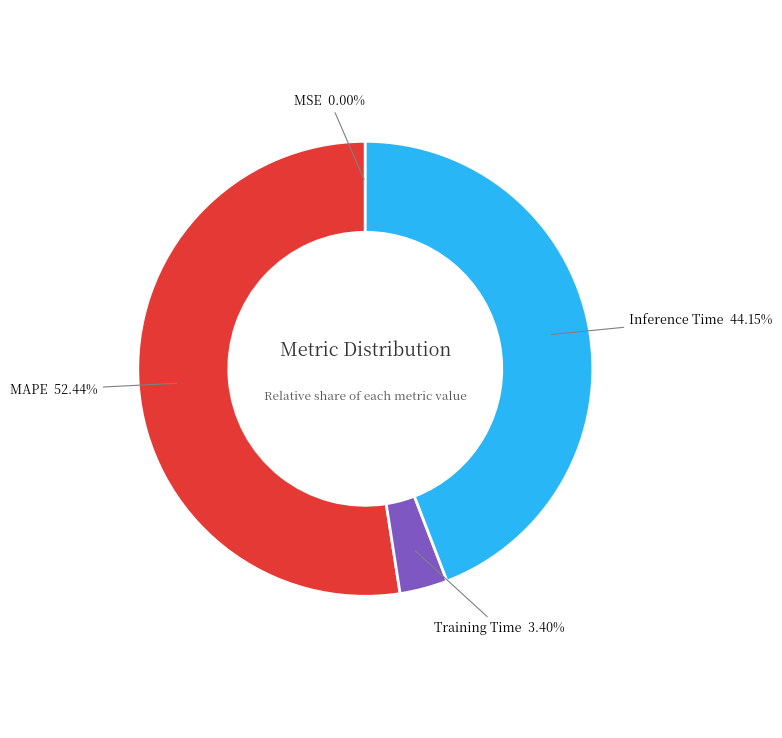

Is MAPE the majority of the pie?

Yes